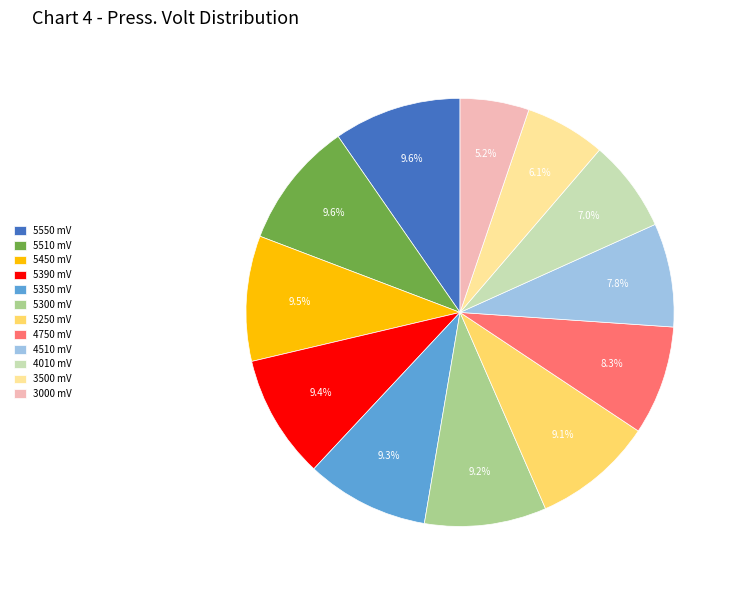

Which has a higher value, 3000 mV or 5390 mV?

5390 mV